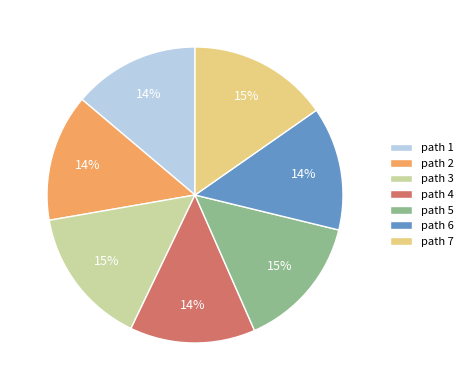

To the nearest percent, what is the average slice percentage?

14%